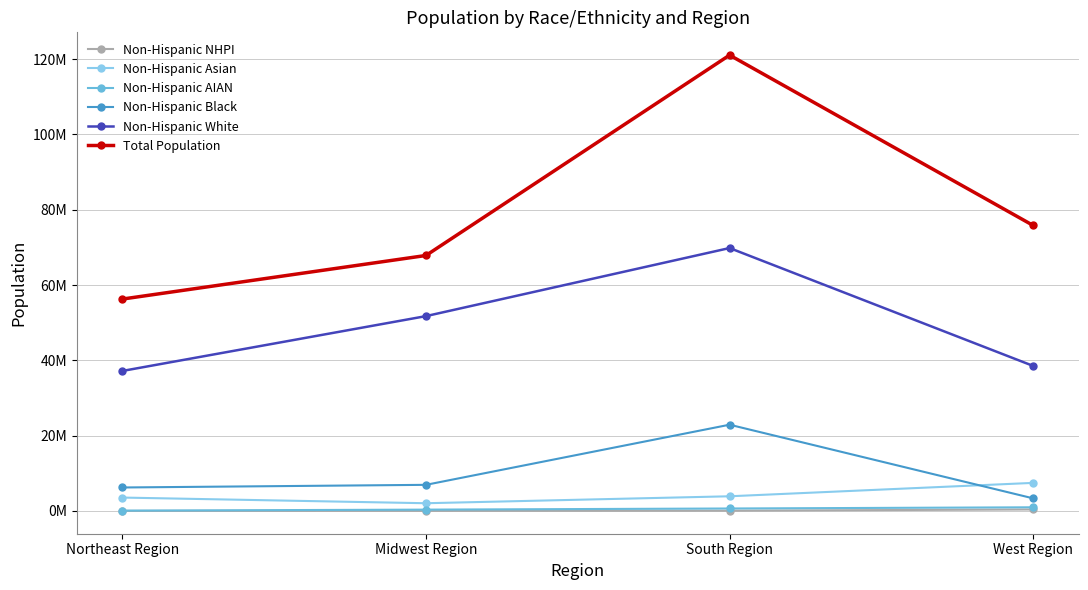

True or false: Non-Hispanic Asian and Non-Hispanic Black intersect in this chart.

True